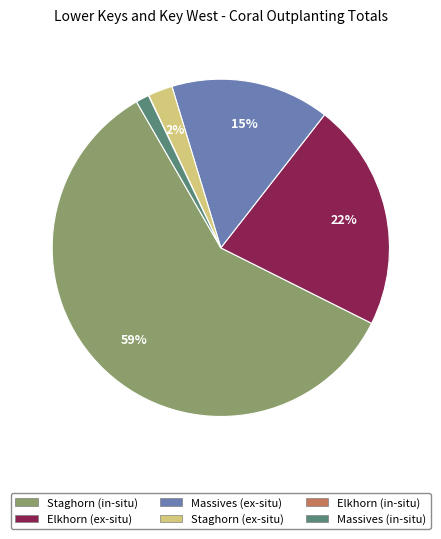

Is it true that Staghorn (ex-situ) is 2% of the pie?

True